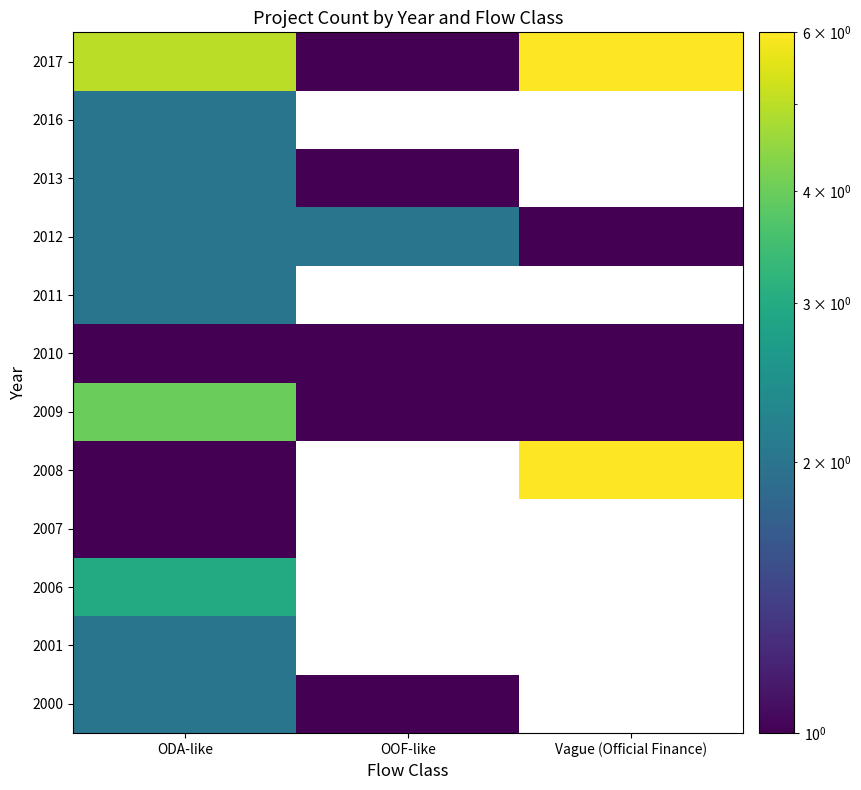

How many distinct data groups are displayed?

12